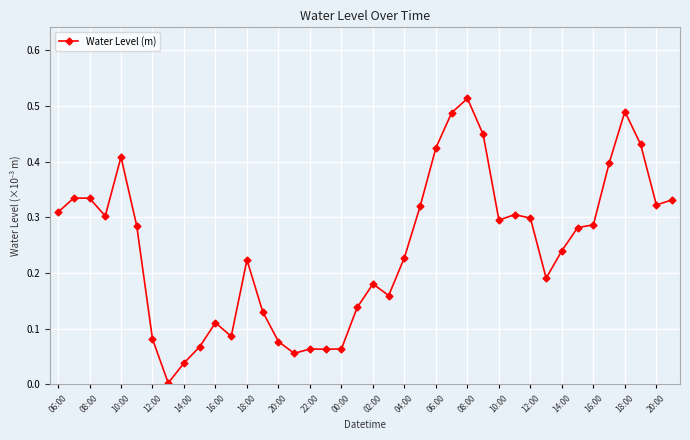

True or false: there are more than 1 points higher than both neighbors.

True